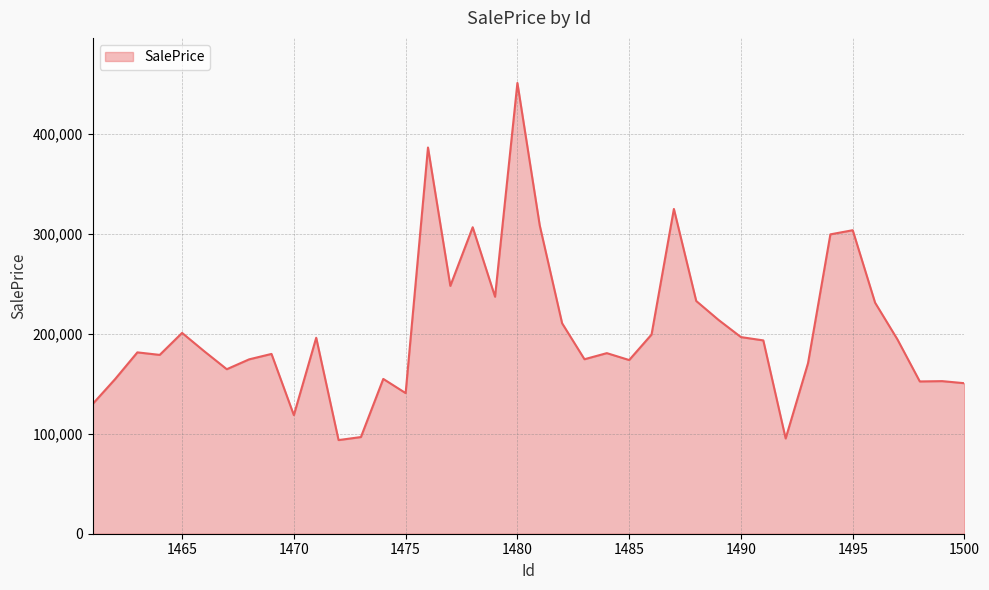

What is the difference between the maximum and minimum values?

357340.1